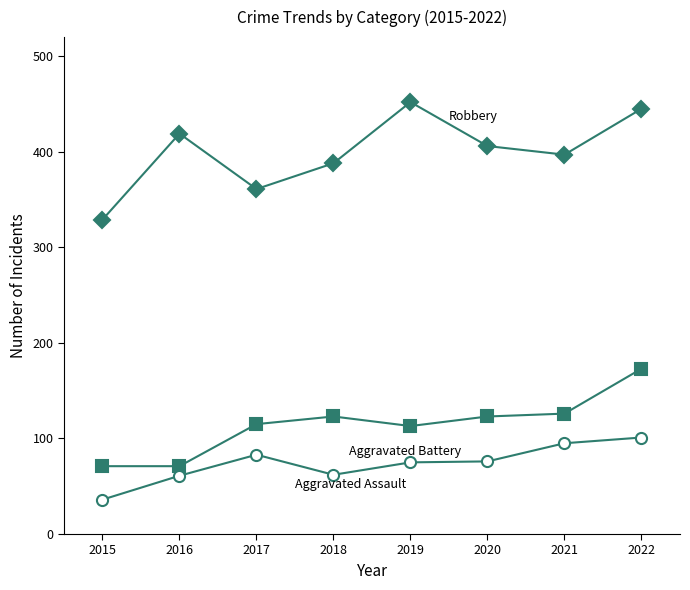

At which category is the sum across all series the highest?

2022